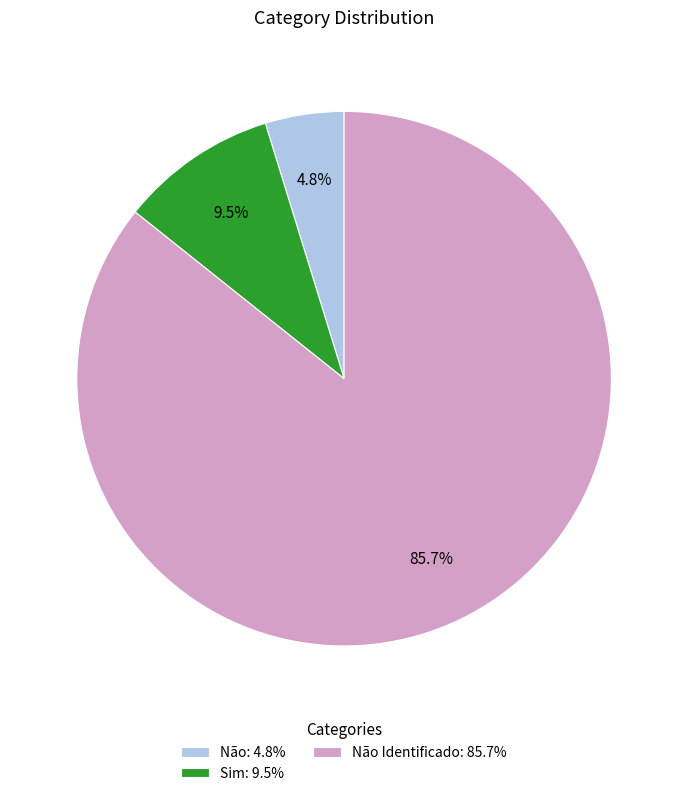

Which slice is the smallest?

Não: 4.8%